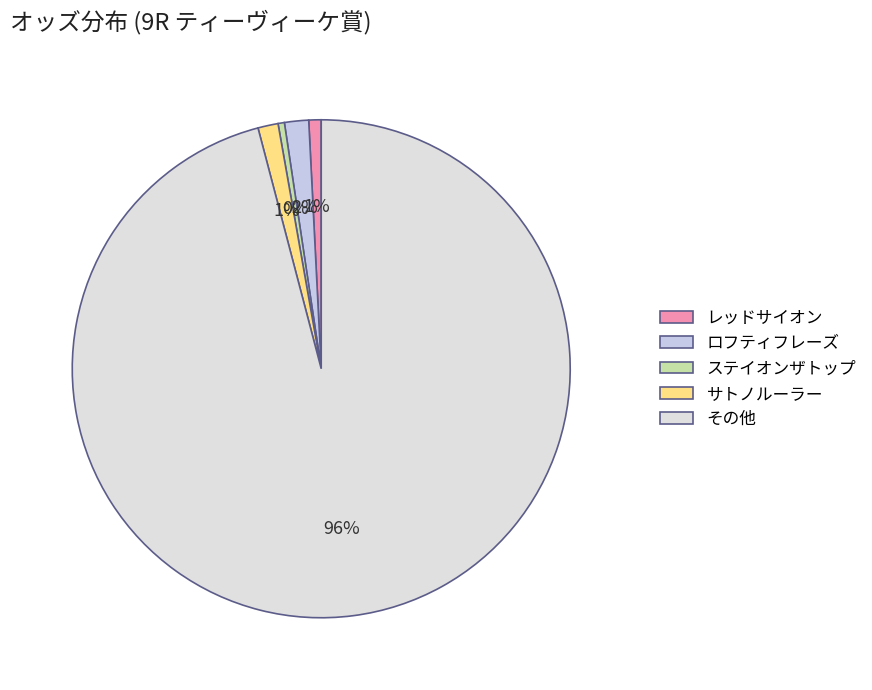

Count the number of slices in the pie.

5